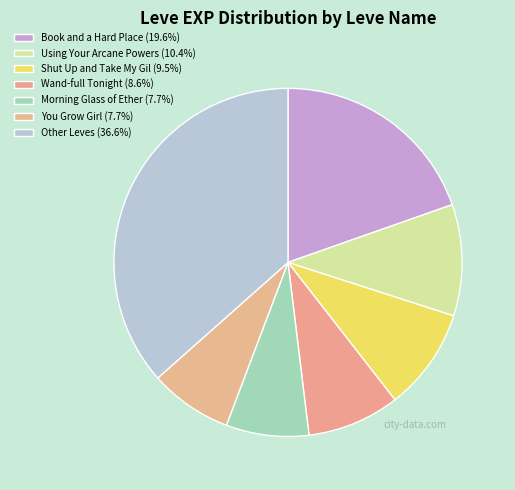

How many segments does this pie chart have?

7